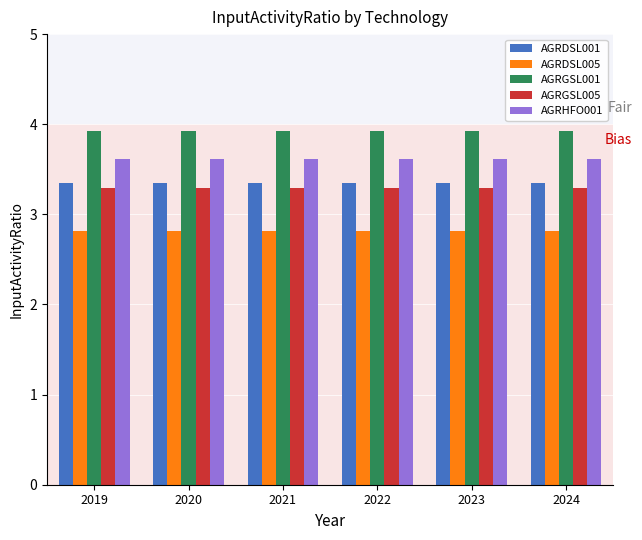

Which series has the largest total across all categories?

AGRGSL001